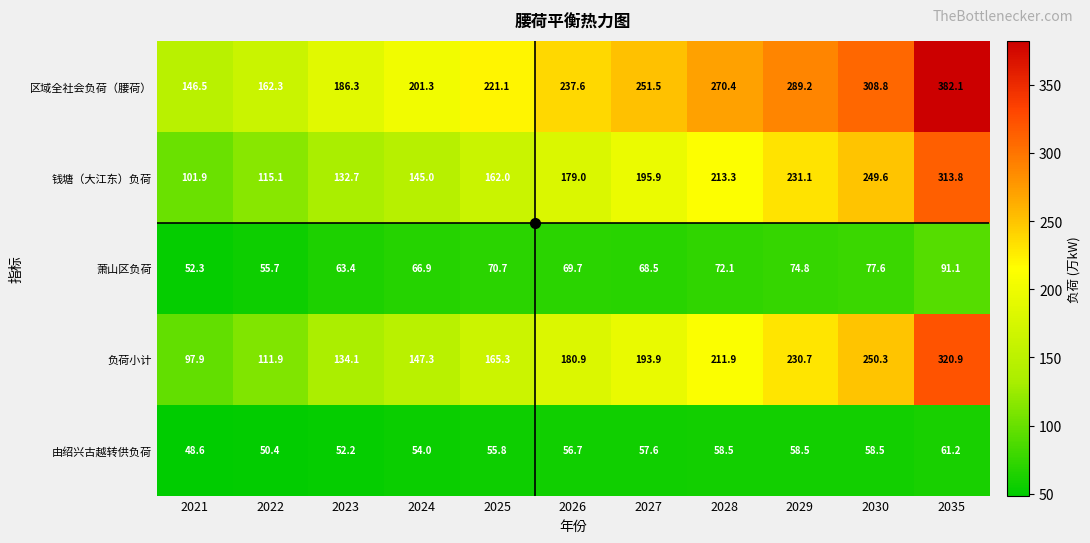

Which series has the largest total across all categories?

区域全社会负荷（腰荷）